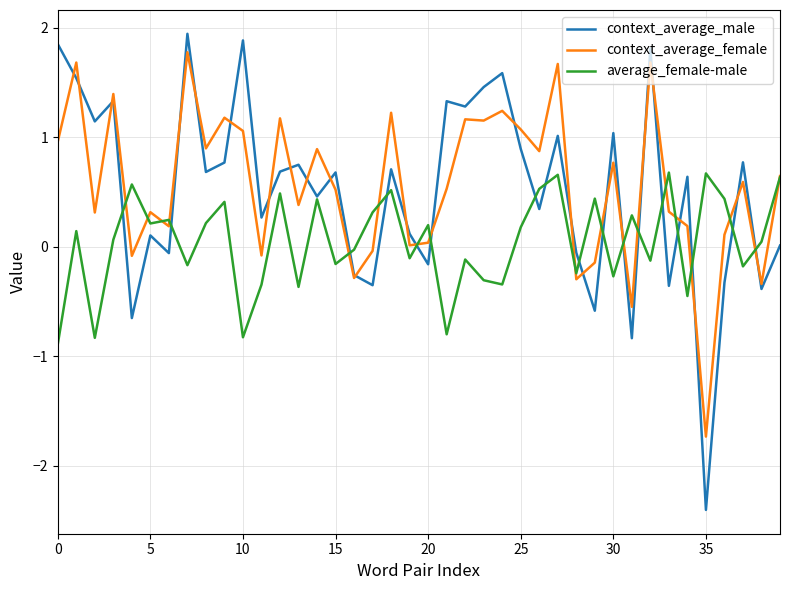

What is the greatest value displayed?

1.9